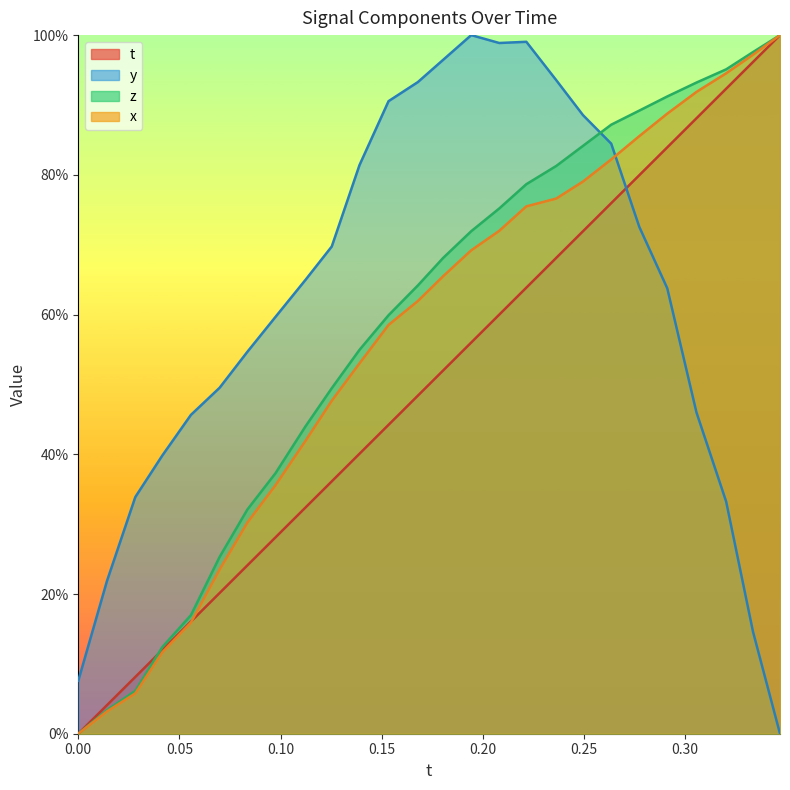

What is the difference between the second highest and second lowest values in the z series?

0.9